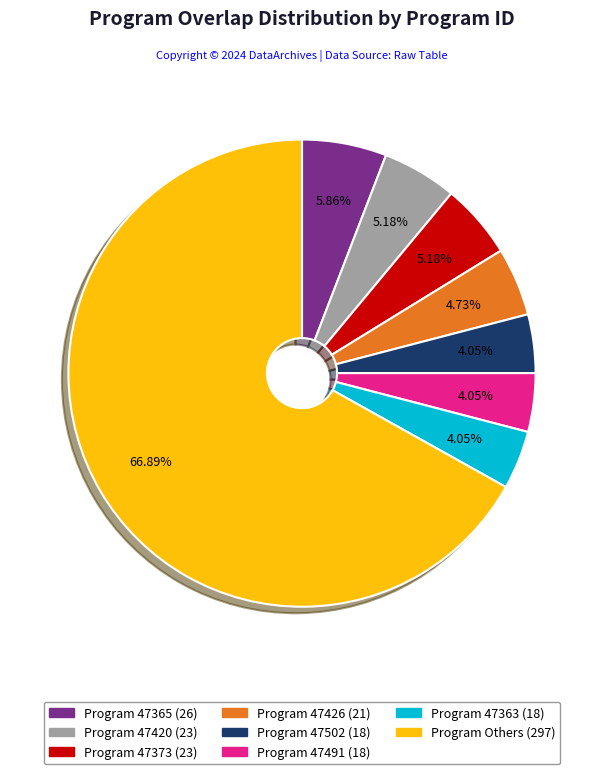

Does any single category account for the majority?

Yes